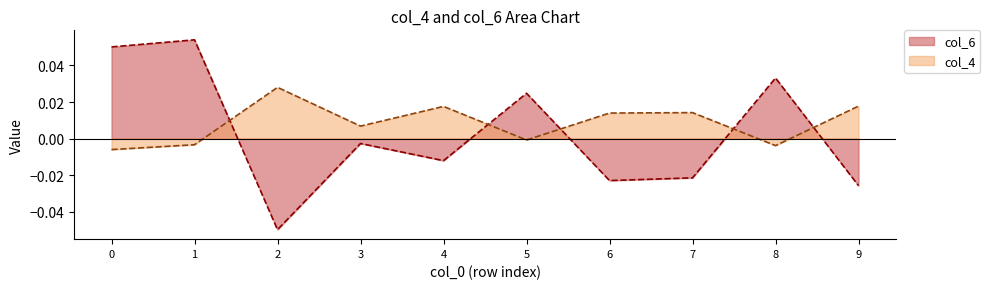

How many categories are shown in the chart?

10